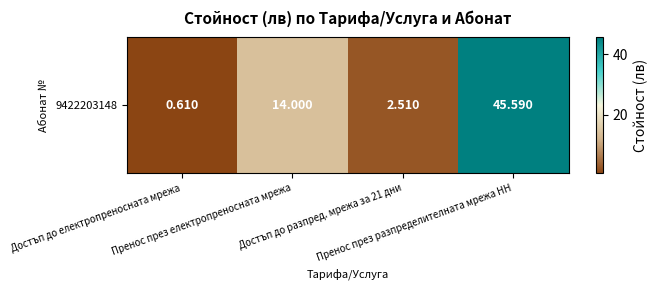

Reading right to left, list all the values displayed in this chart.

Пренос през разпределителната мрежа НН=45.6	Достъп до разпред. мрежа за 21 дни=2.5	Пренос през електропреносната мрежа=14.0	Достъп до електропреносната мрежа=0.6